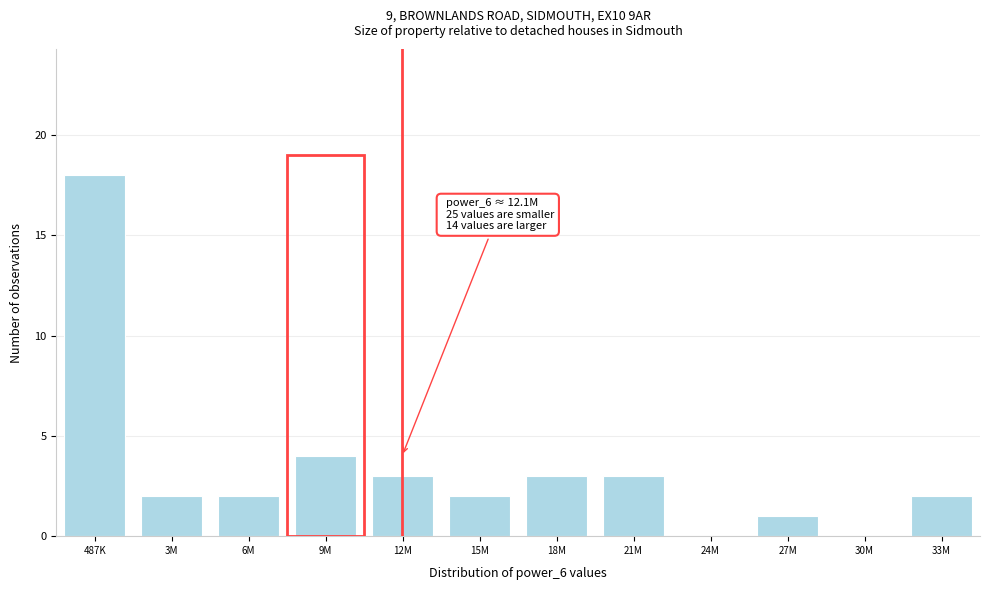

Reading right to left, what are all the values shown in this chart?

33M=2	30M=0	27M=1	24M=0	21M=3	18M=3	15M=2	12M=3	9M=4	6M=2	3M=2	487K=18